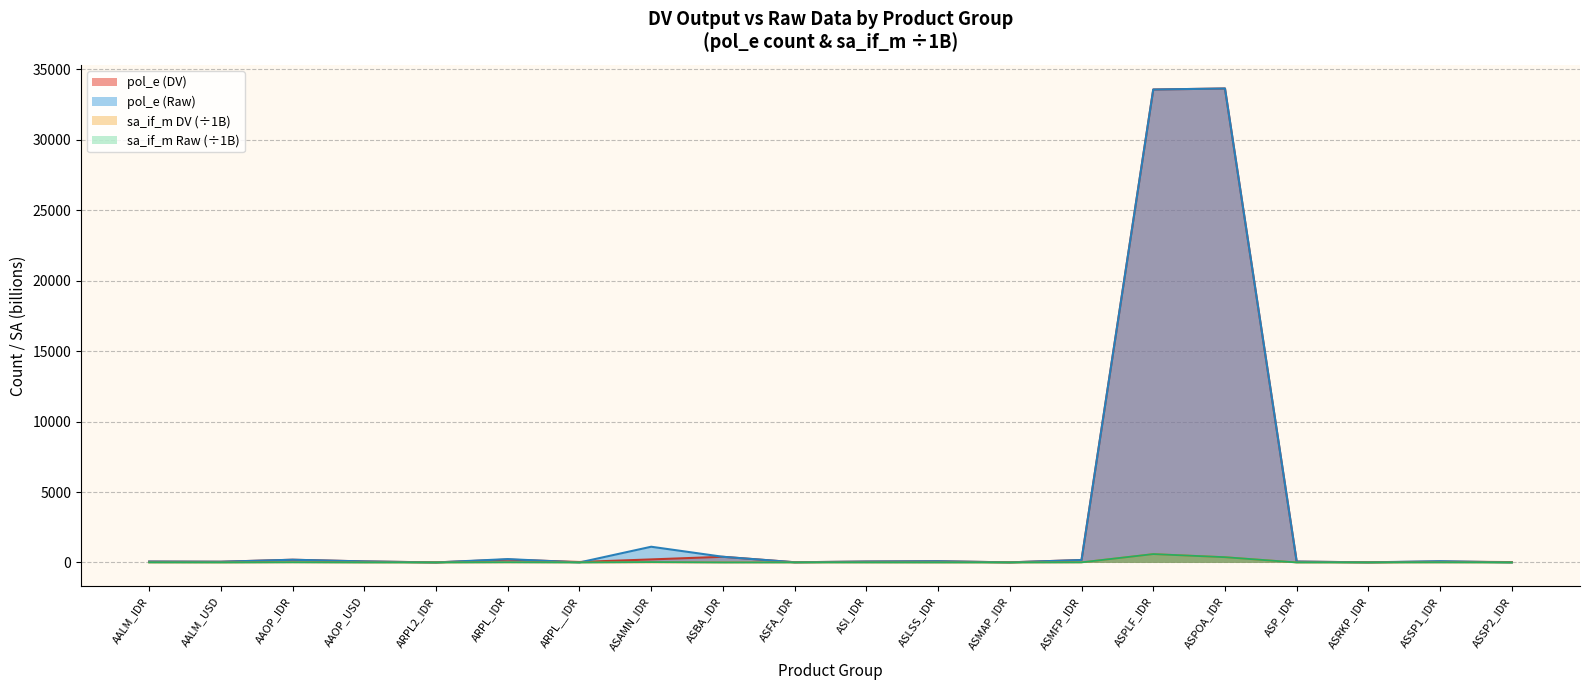

How many intersections are there between pol_e (DV) and pol_e (Raw)?

4